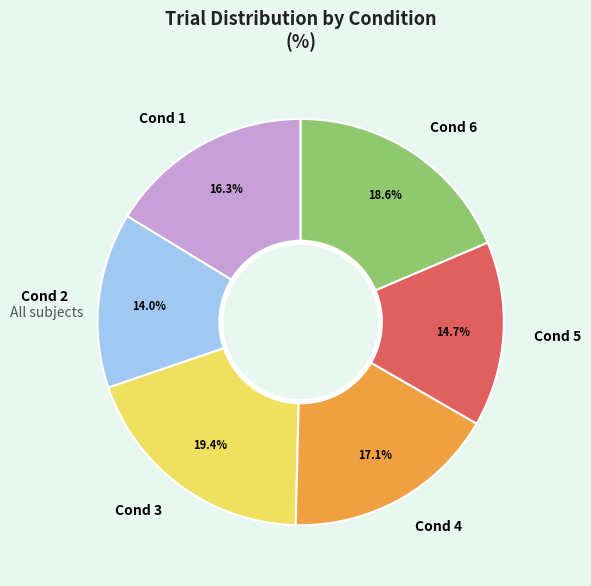

What percentage do Cond 3 and Cond 6 together represent?

38.0%